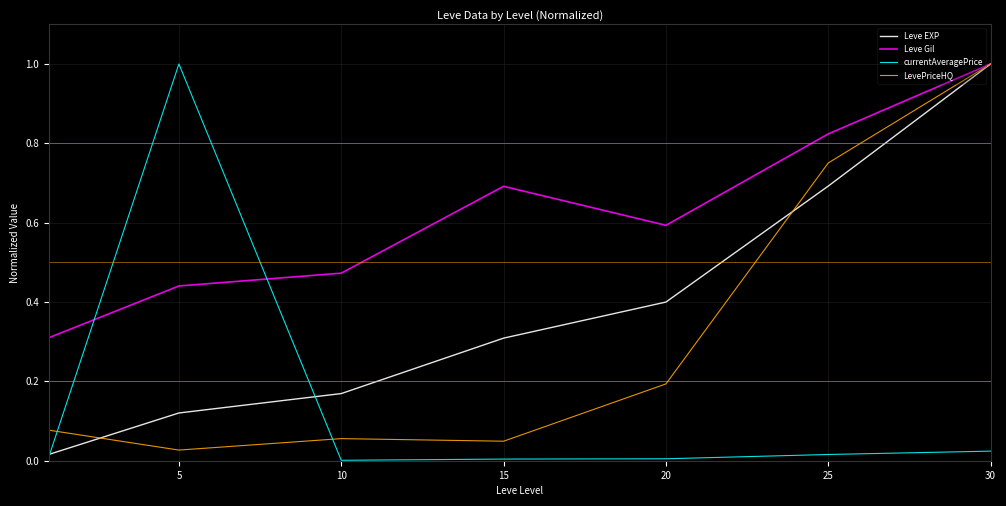

True or false: currentAveragePrice and LevePriceHQ cross at least once.

True